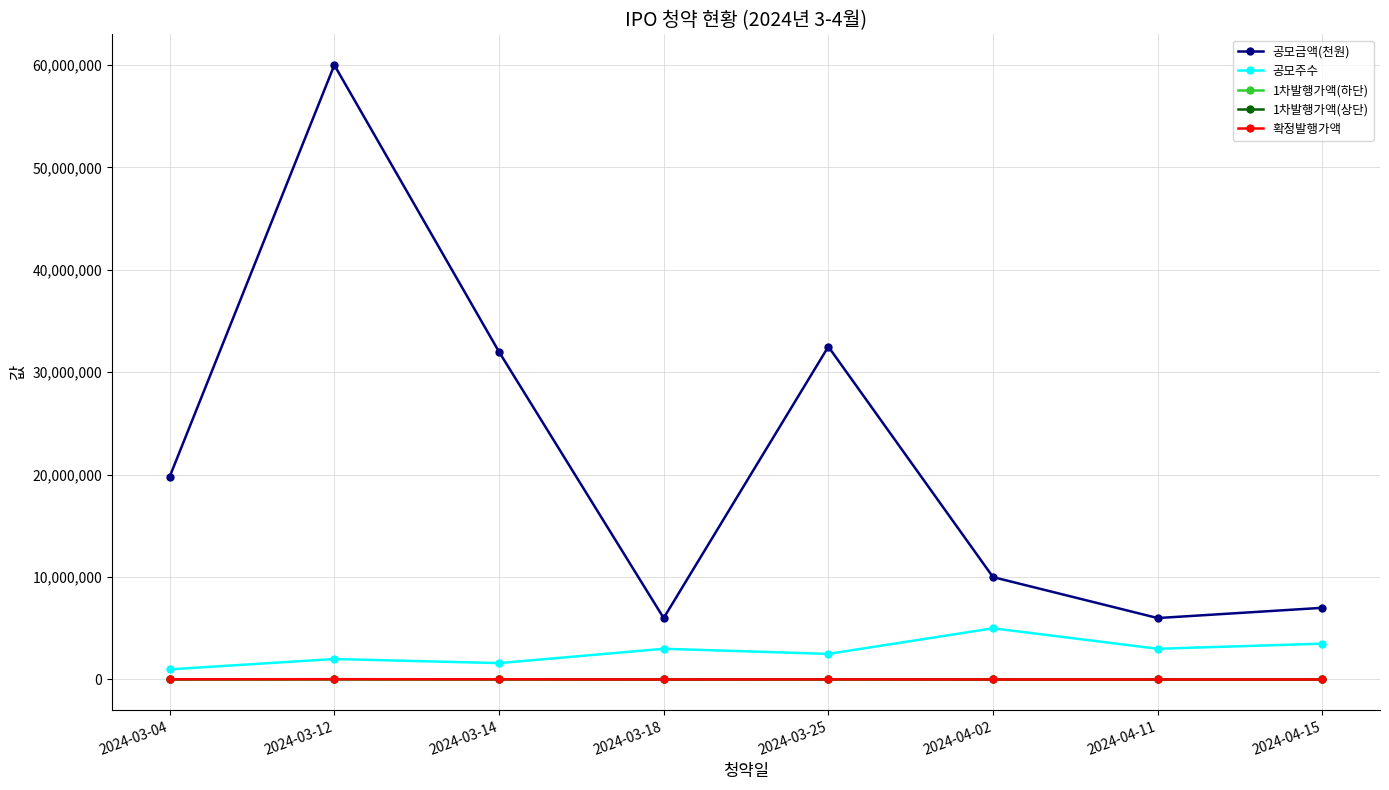

What is the highest value of the 공모금액(천원) series?

60000000